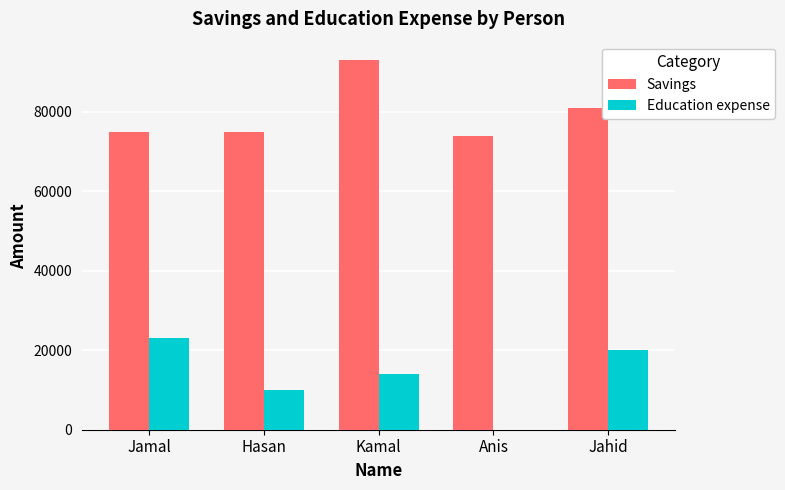

What is the maximum value shown in the chart?

93000